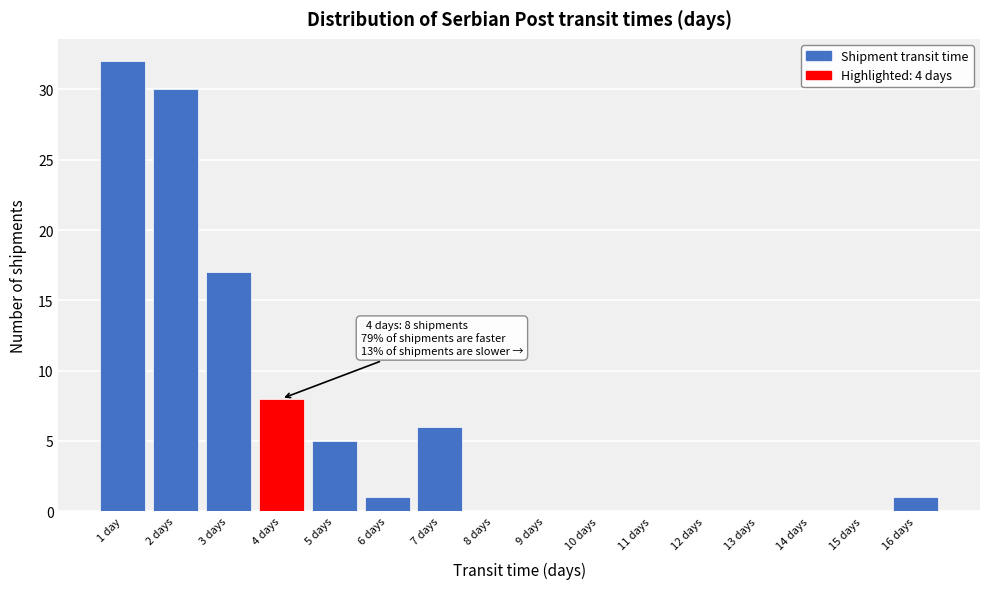

Reading left to right, what are all the values shown in this chart?

1 day=32	2 days=30	3 days=17	4 days=8	5 days=5	6 days=1	7 days=6	8 days=0	9 days=0	10 days=0	11 days=0	12 days=0	13 days=0	14 days=0	15 days=0	16 days=1